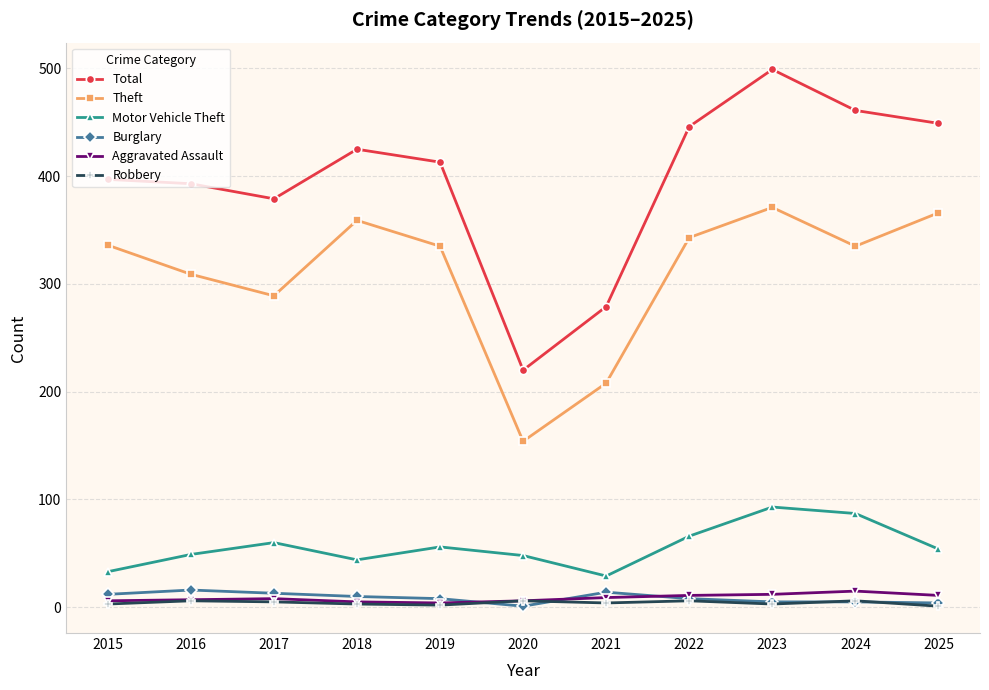

True or false: Aggravated Assault has more than 0 points higher than both neighbors.

True